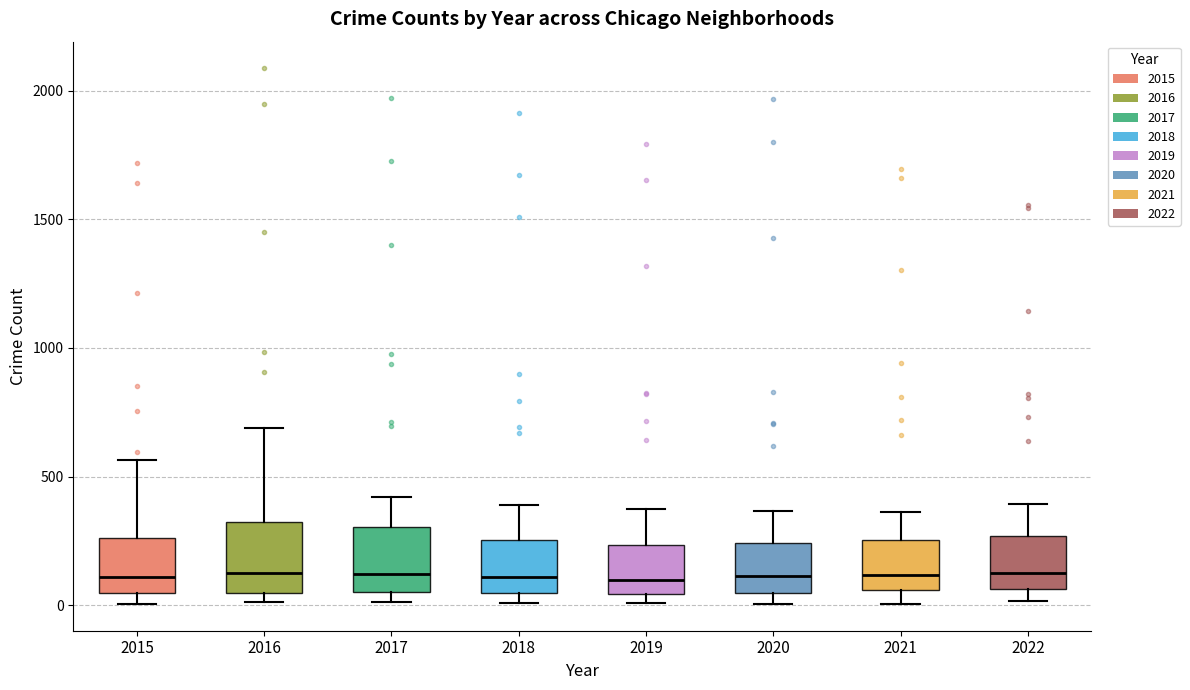

Where does the median line of the box at x = 2015 sit on the y-axis? The values are not printed on the chart, so give them approximately, as read against the axis.

100